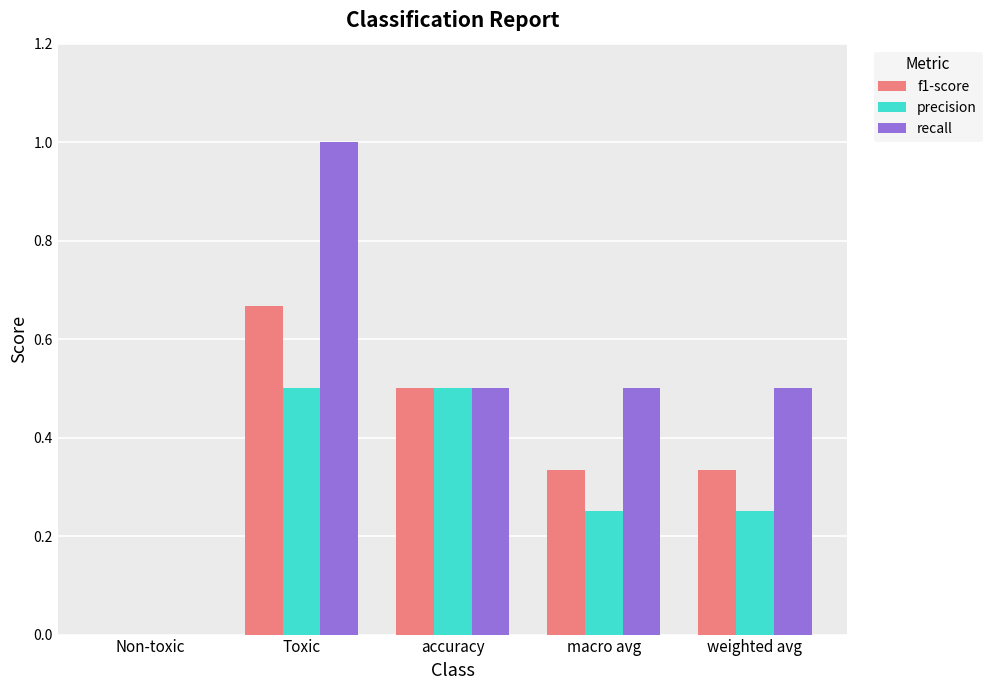

Which category has the highest value across all series?

Toxic